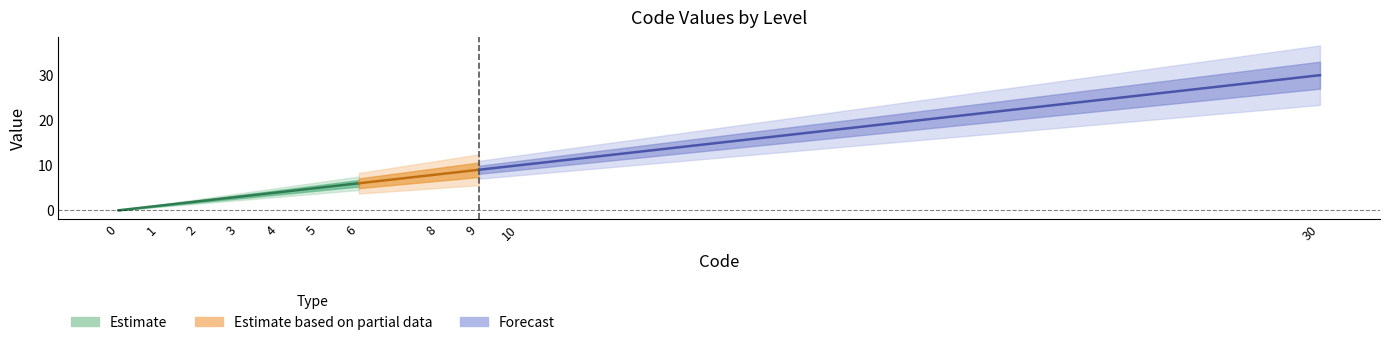

Rank the categories by value from highest to lowest.

30, 10, 9, 8, 6, 5, 4, 3, 2, 1, 0